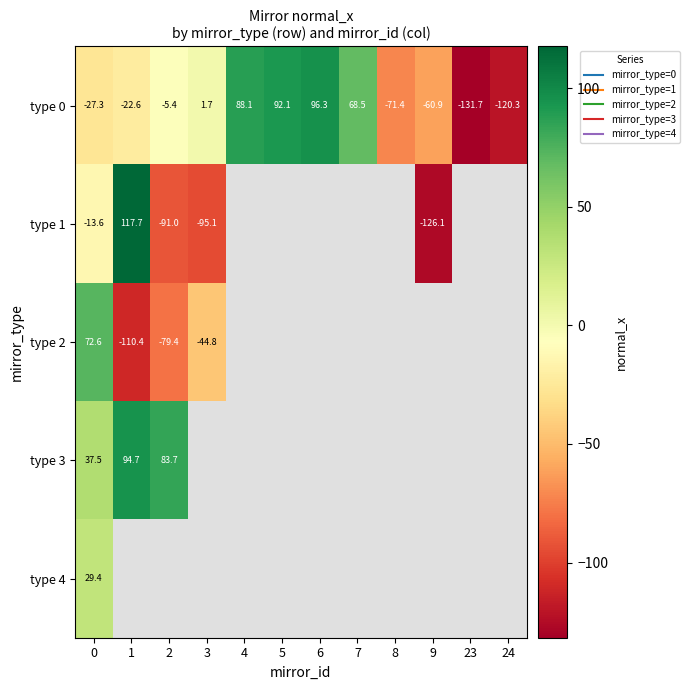

Which label corresponds to the largest value in the chart?

1